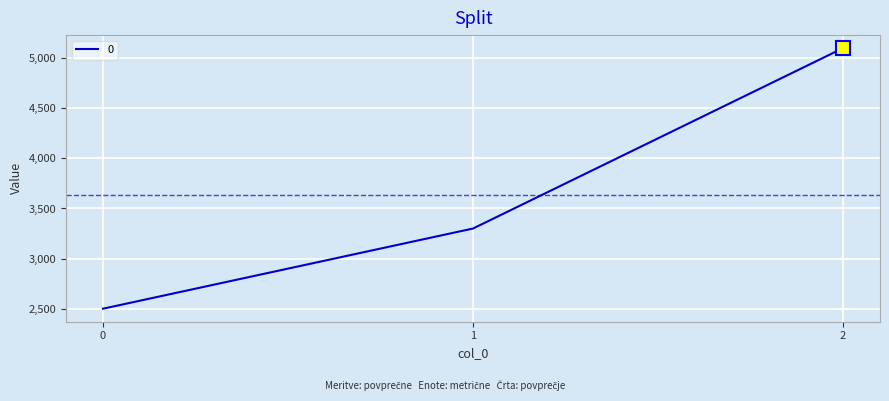

What is the difference between the maximum and second lowest values?

1800